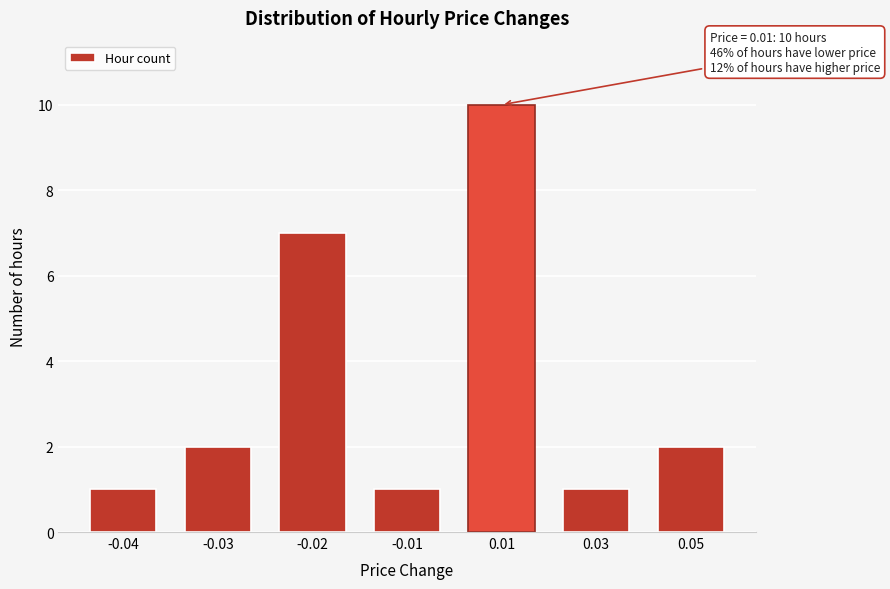

Reading left to right, list all the values displayed in this chart.

-0.04=1	-0.03=2	-0.02=7	-0.01=1	0.01=10	0.03=1	0.05=2